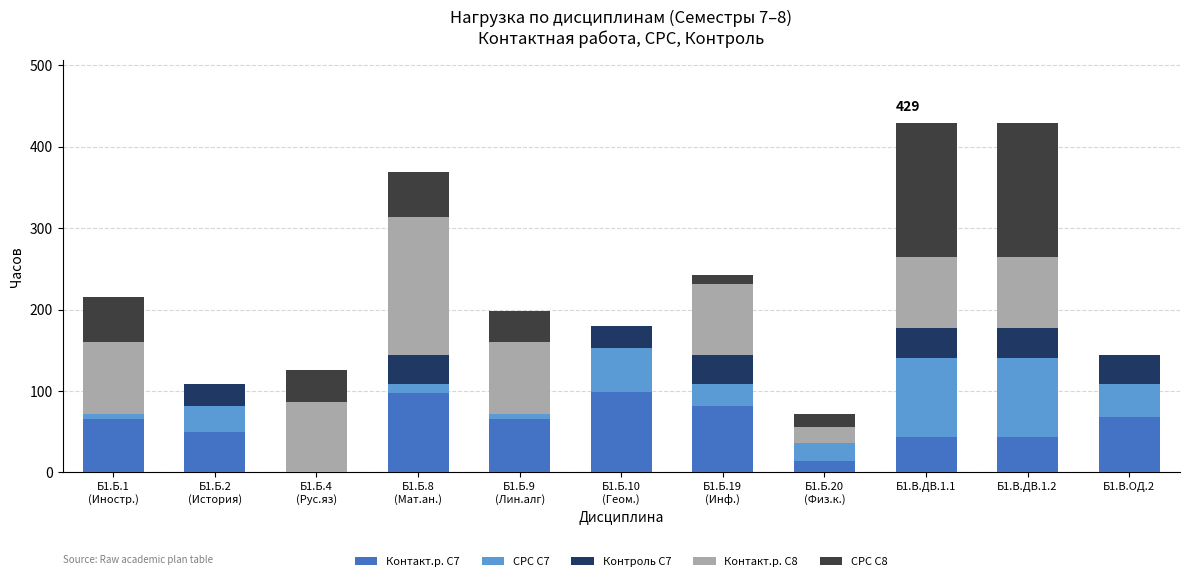

List the series in order of their overall mean, lowest first.

Контроль С7, СРС С7, СРС С8, Контакт.р. С7, Контакт.р. С8